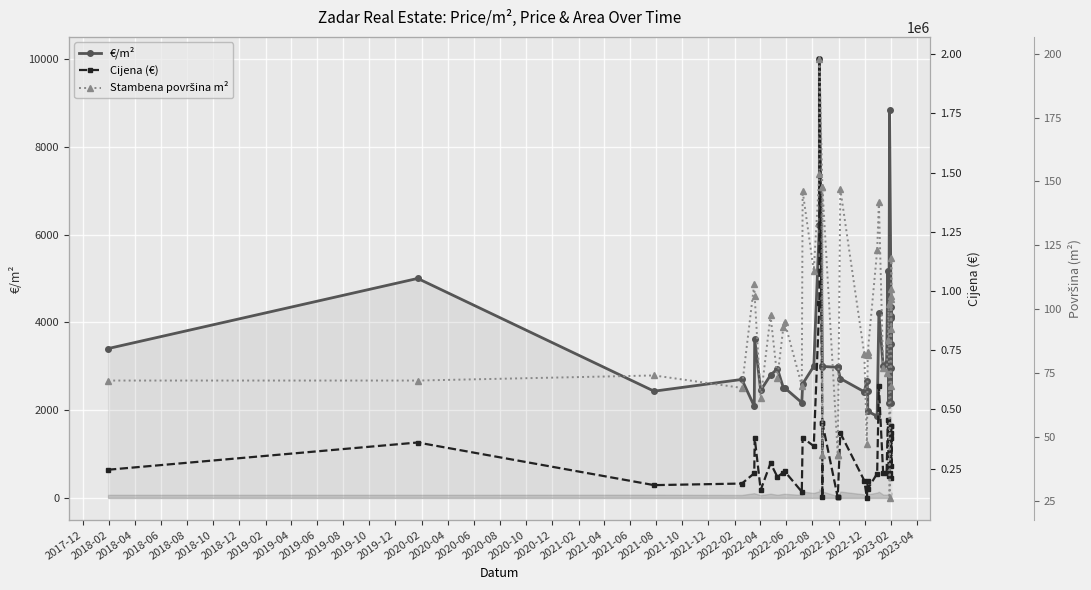

How many lines are shown in the chart?

3